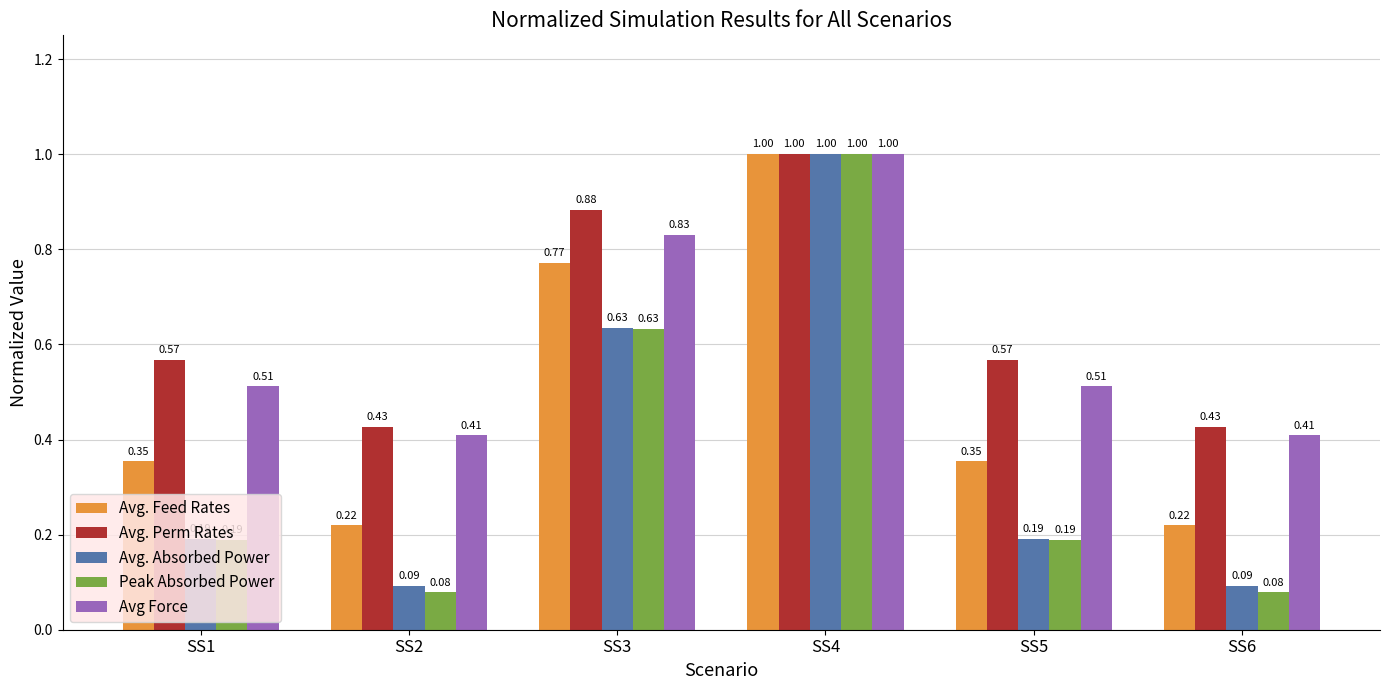

What is the value of the Avg. Absorbed Power bar at the 4th from the left?

1.0